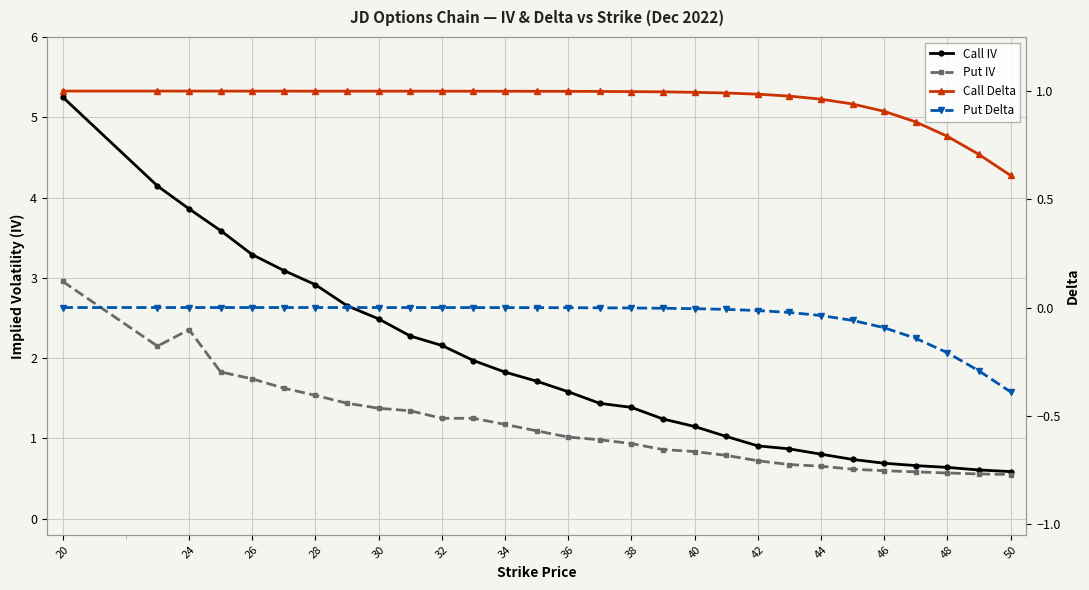

The value of Call Delta at 32 is 1.0. True or false?

True